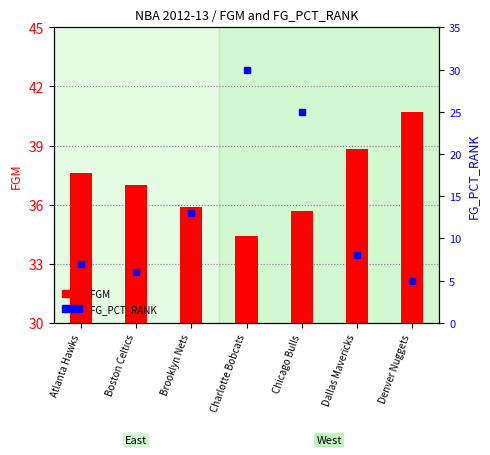

How many values in the FG_PCT_RANK series exceed 8?

3